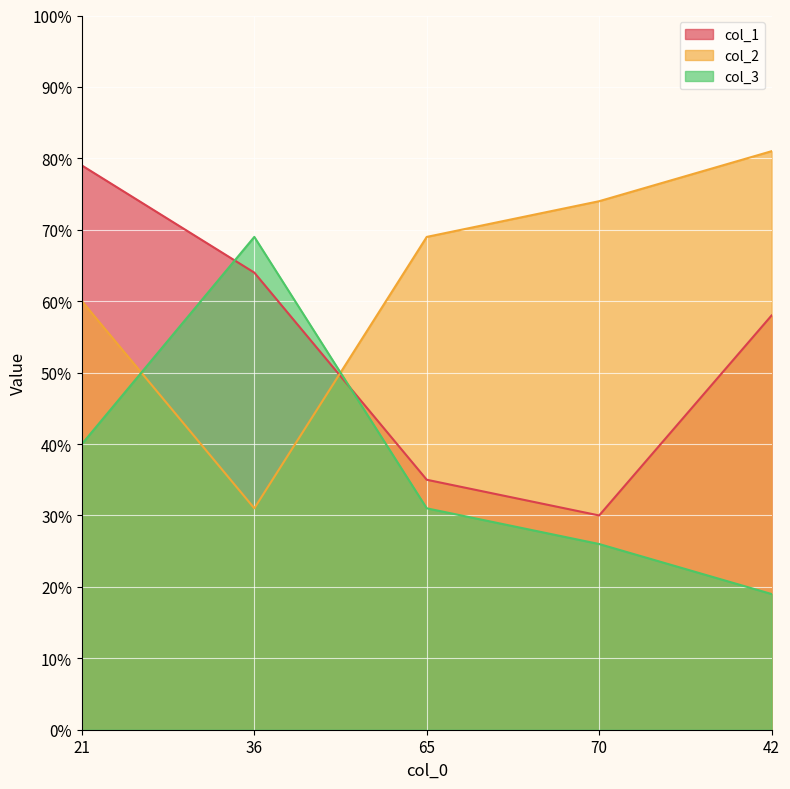

Is the value of col_2 at 65 greater than the value of col_1 at 70?

Yes